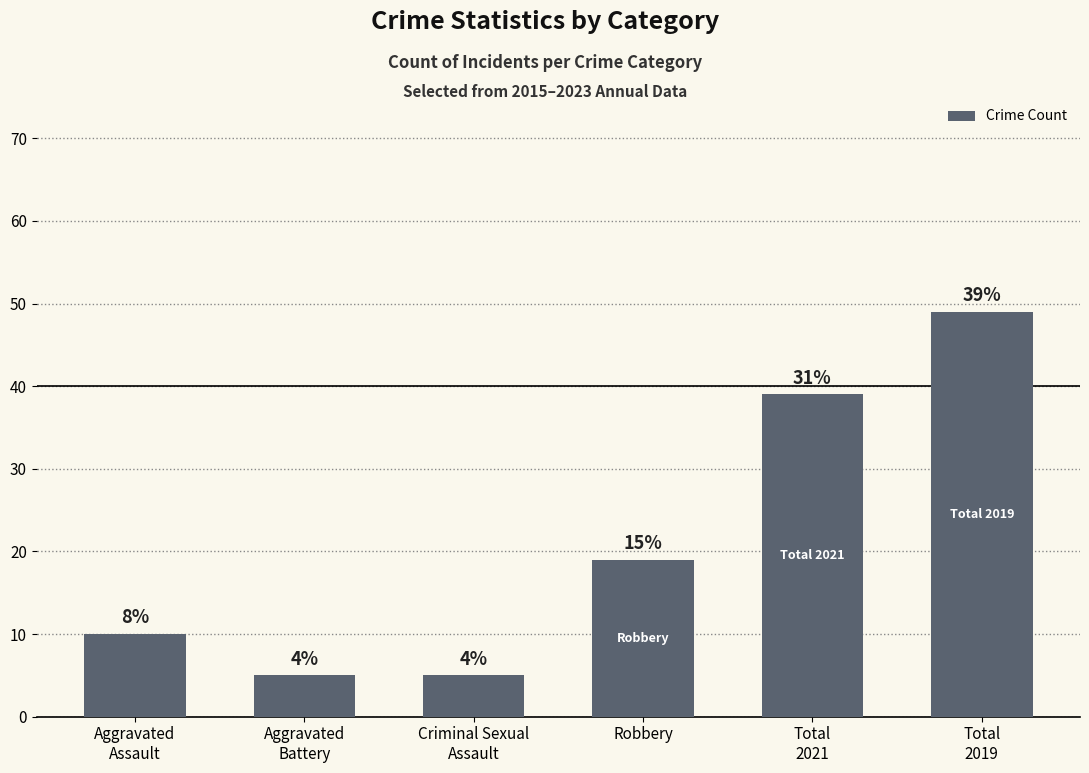

Is it true that the value at Aggravated
Assault is 3?

False